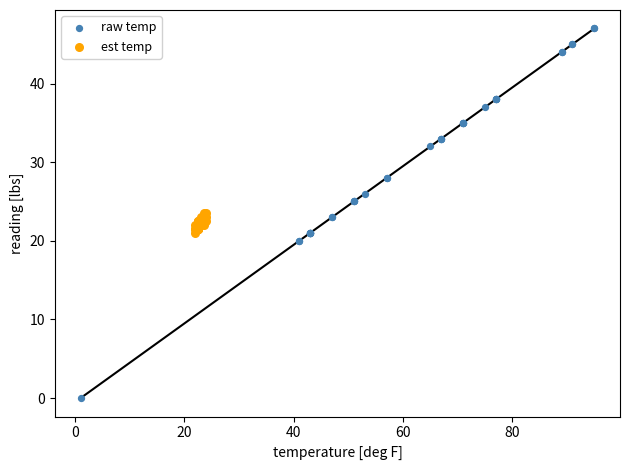

Which series has the widest spread of Y values?

raw temp